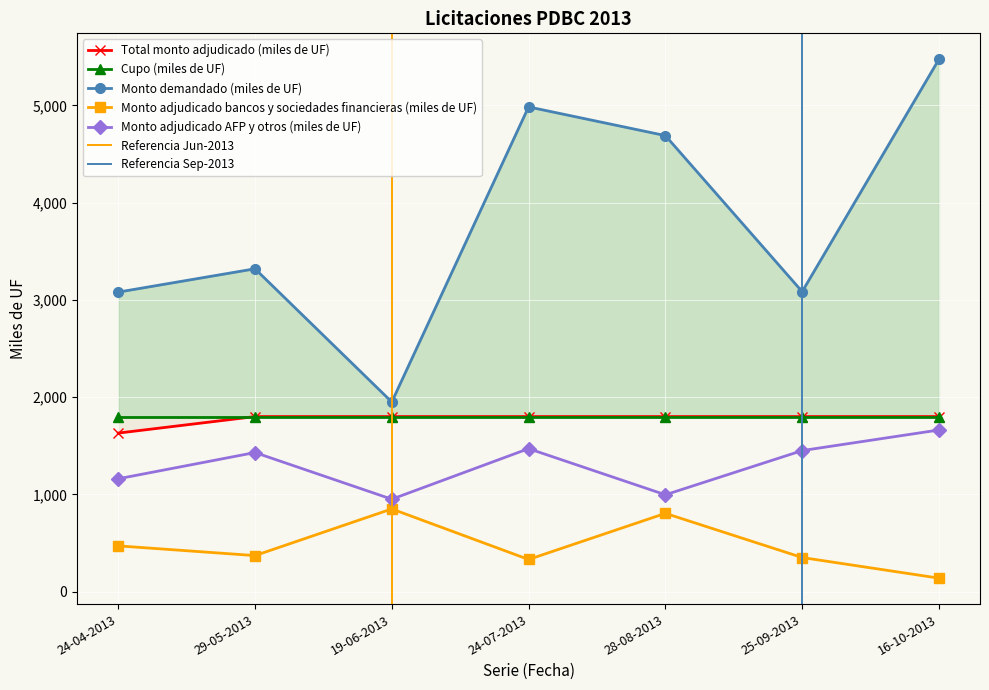

What is the total value across all series at 29-05-2013?

6920.0